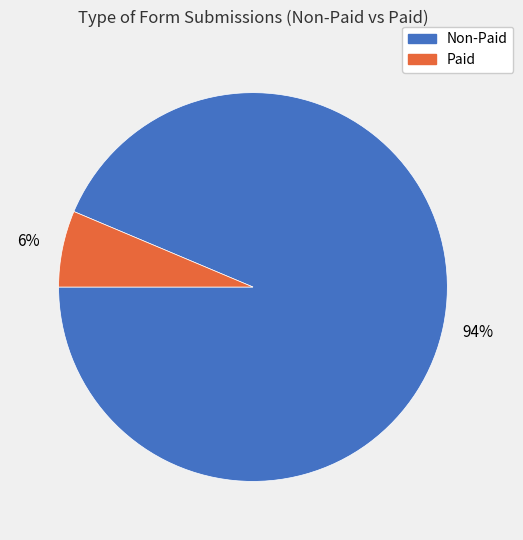

Count the number of slices in the pie.

2